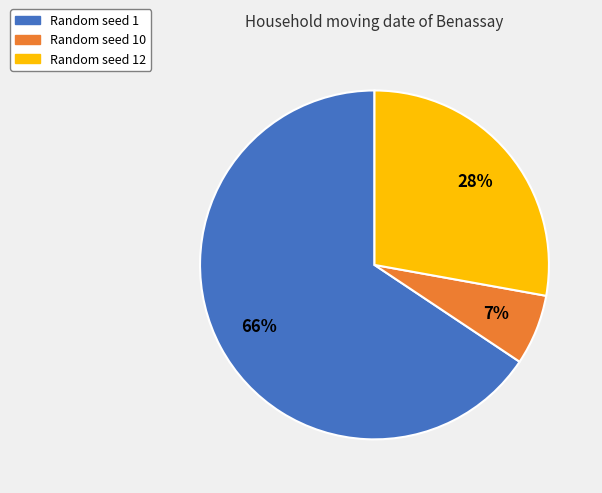

To the nearest percent, what is the average slice percentage?

33%